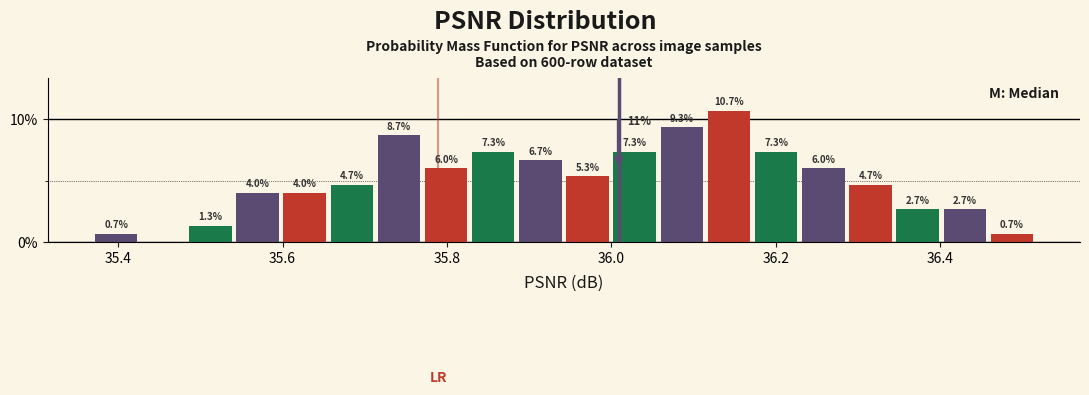

Around what value on the x-axis is the tallest bar? Give the approximate position of its centre, as read against the axis.

36.14